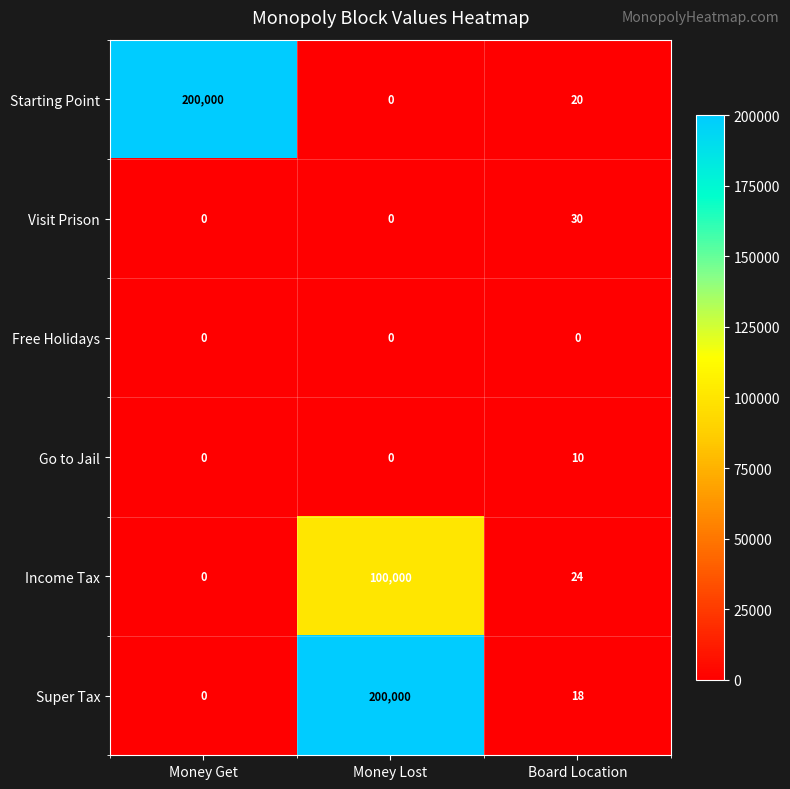

What is the maximum value shown in the chart?

200000